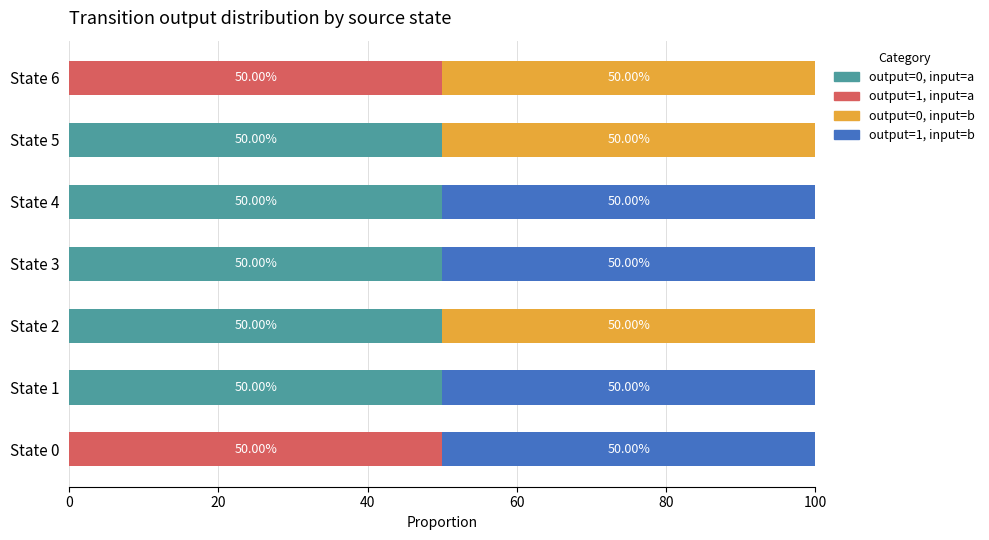

What are all the series names shown in the legend?

output=0, input=a, output=1, input=a, output=0, input=b, output=1, input=b